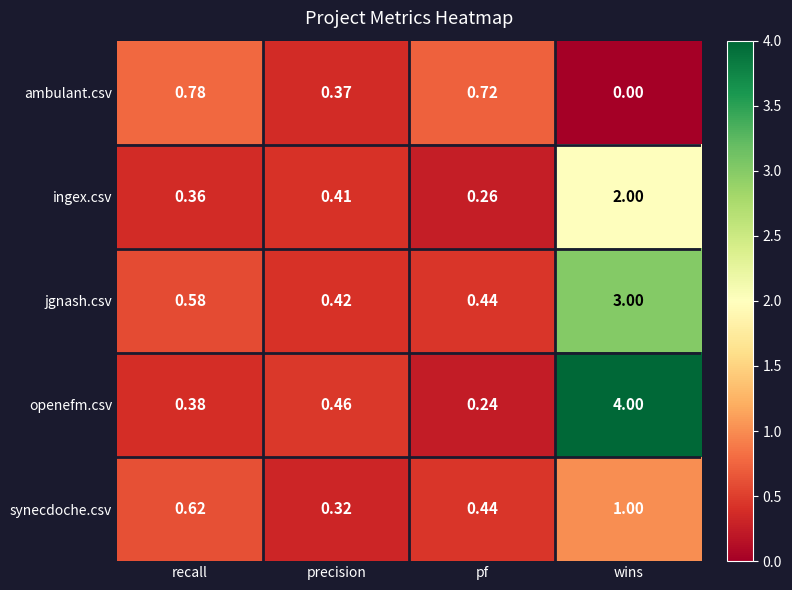

Which category has the lowest value in the openefm.csv series?

pf